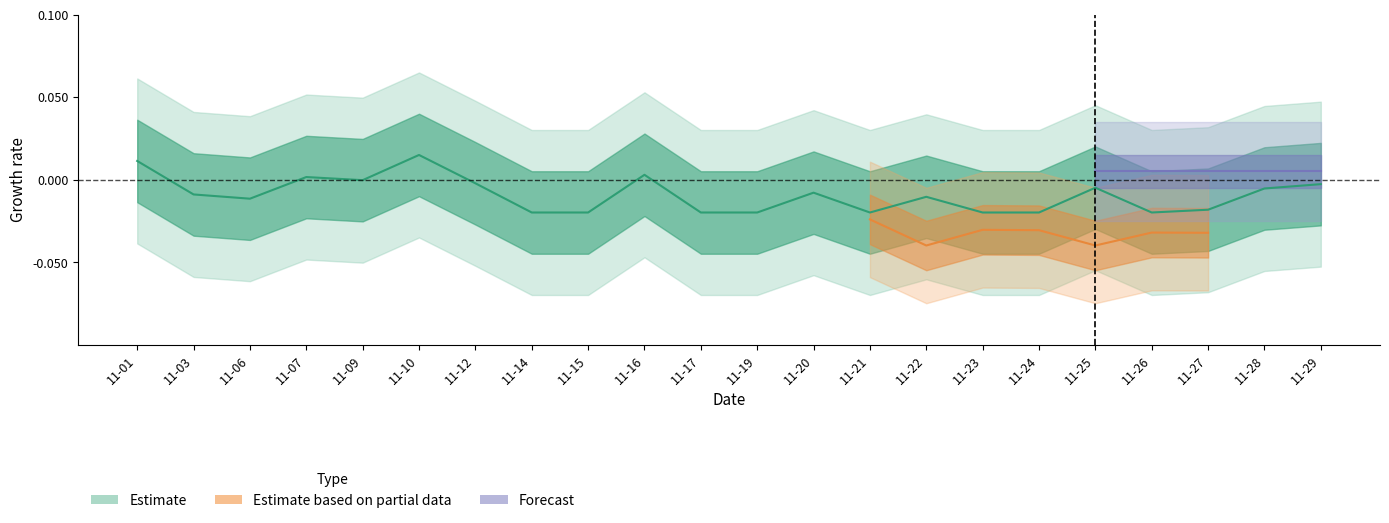

True or false: the data shows -0.0 at 11-14.

True